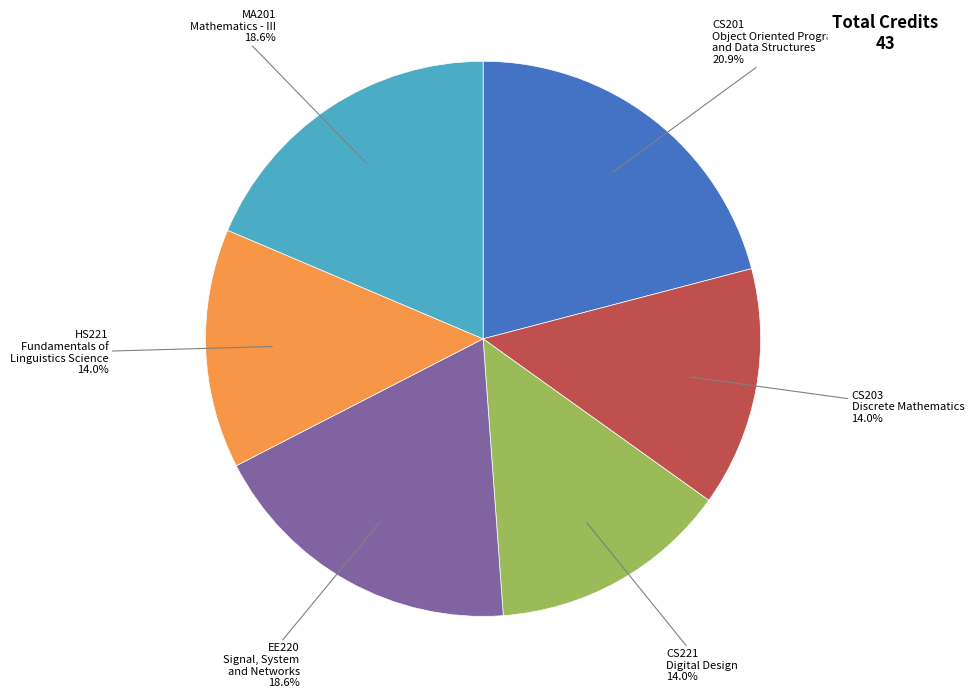

To the nearest percent, what is the average slice percentage?

17%